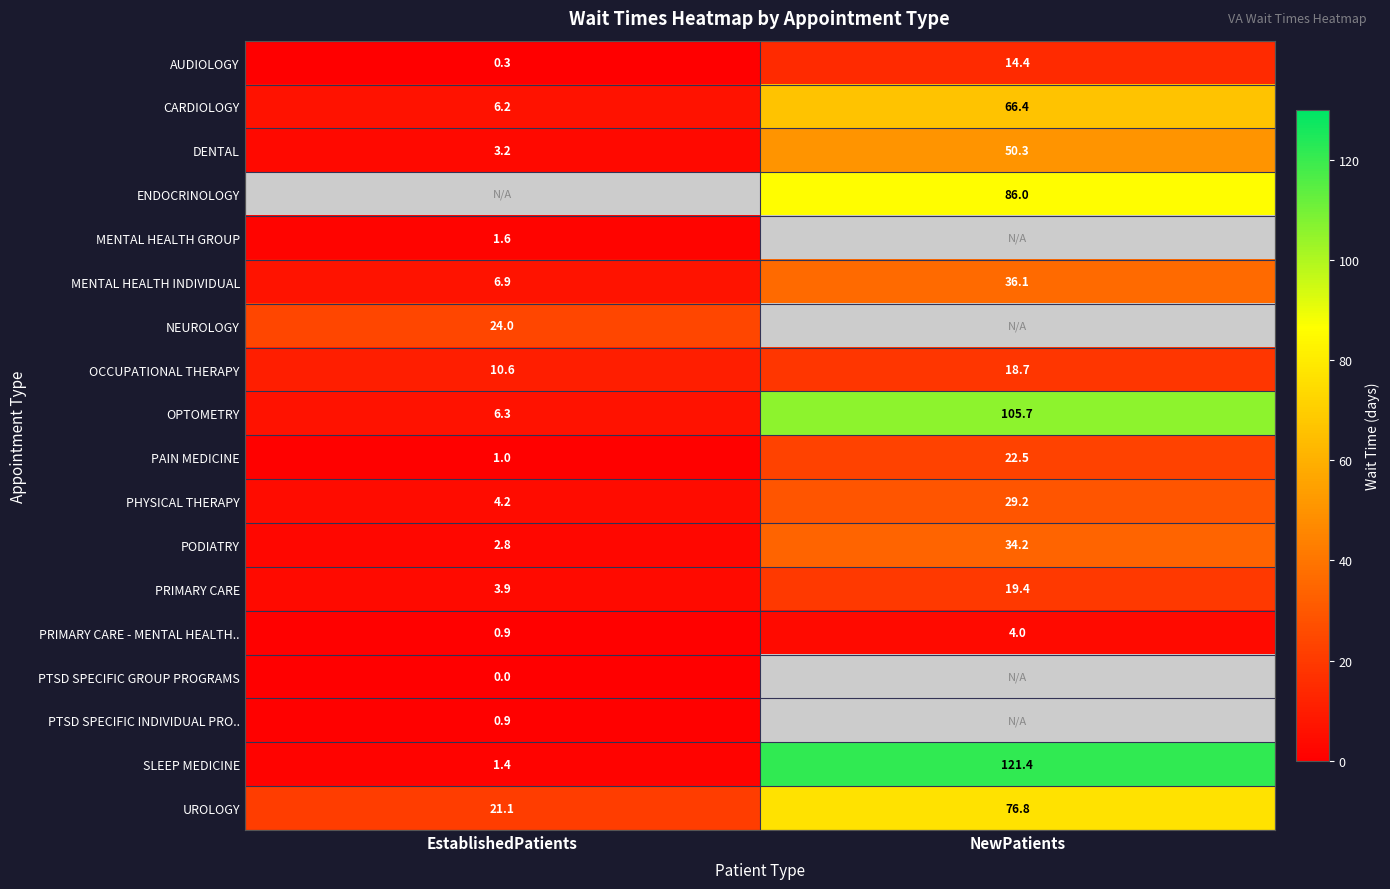

Which category has the highest value in the PRIMARY CARE series?

NewPatients